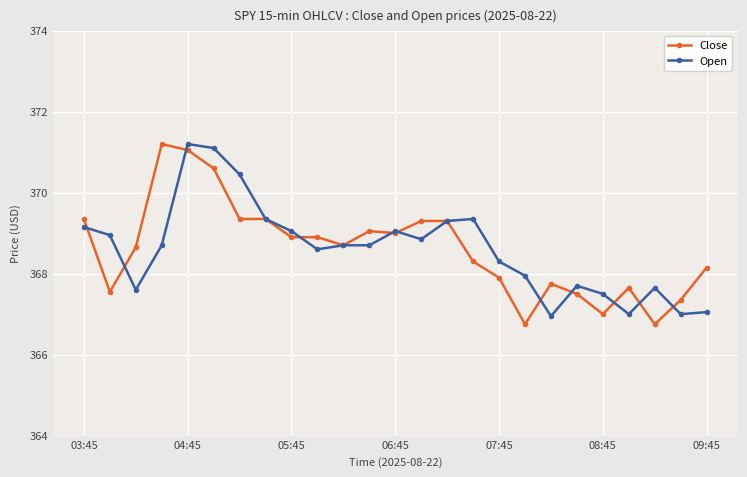

What are all the series names shown in the legend?

Close, Open